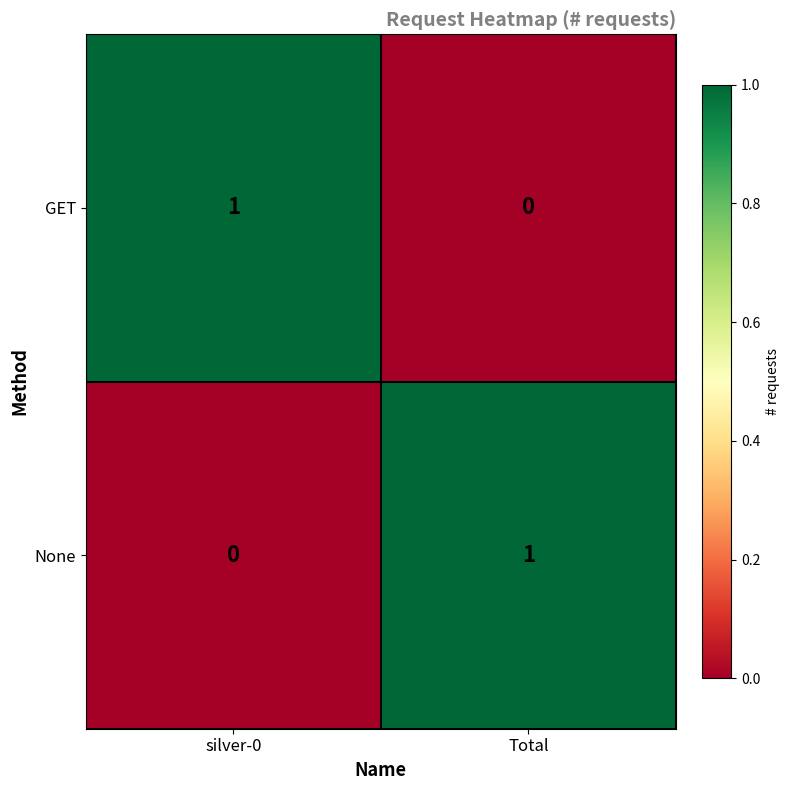

Which category has the highest value in the GET series?

silver-0